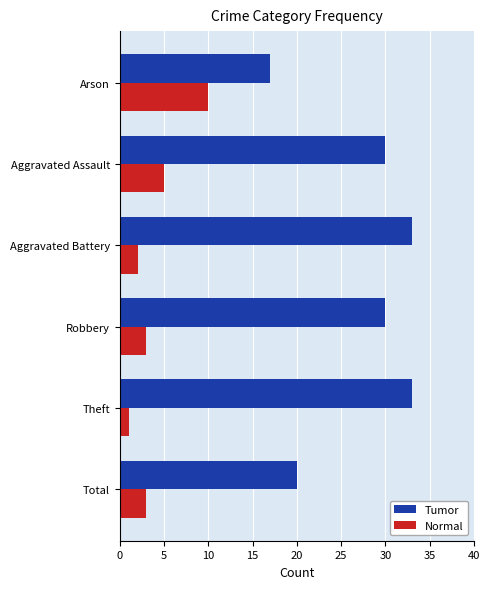

Which category has the highest value in the Normal series?

Arson